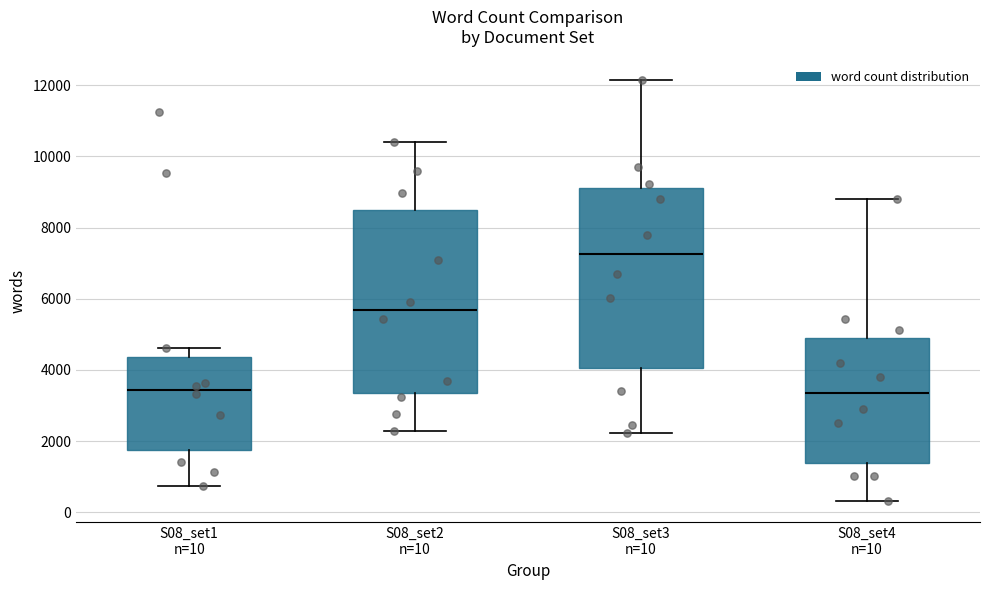

Reading left to right, transcribe this box plot: for each box, give where its median line is, the range the box spans, and where its two whiskers end, as read against the y-axis. The values are not printed on the chart, so give them approximately, as read against the axis.

S08_set1 n=10: median 3400, box 1800 to 4400, whiskers 800 to 4600
S08_set2 n=10: median 5600, box 3400 to 8600, whiskers 2200 to 10400
S08_set3 n=10: median 7200, box 4000 to 9200, whiskers 2200 to 12200
S08_set4 n=10: median 3400, box 1400 to 4800, whiskers 400 to 8800